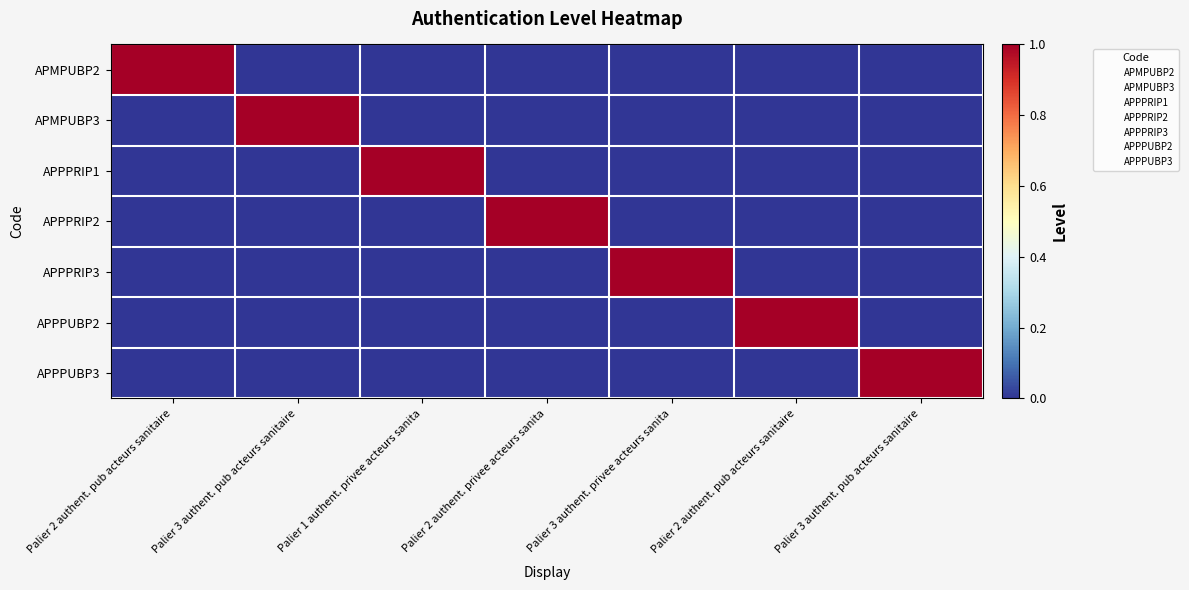

Between Palier 2 authent. pub acteurs sanitaire and Palier 2 authent. privee acteurs sanita, which series saw the biggest shift?

APMPUBP2